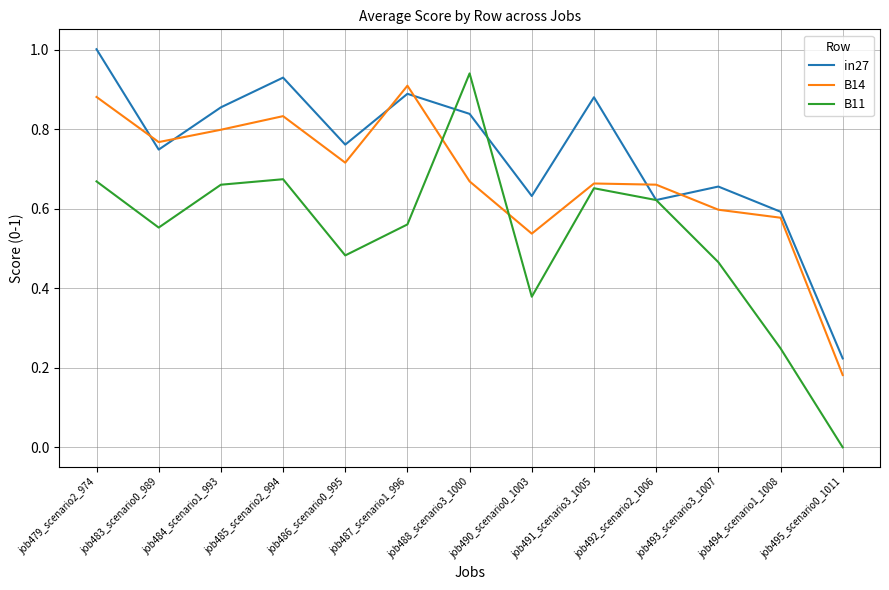

At job486_scenario0_995, list the series in order from largest to smallest.

in27, B14, B11